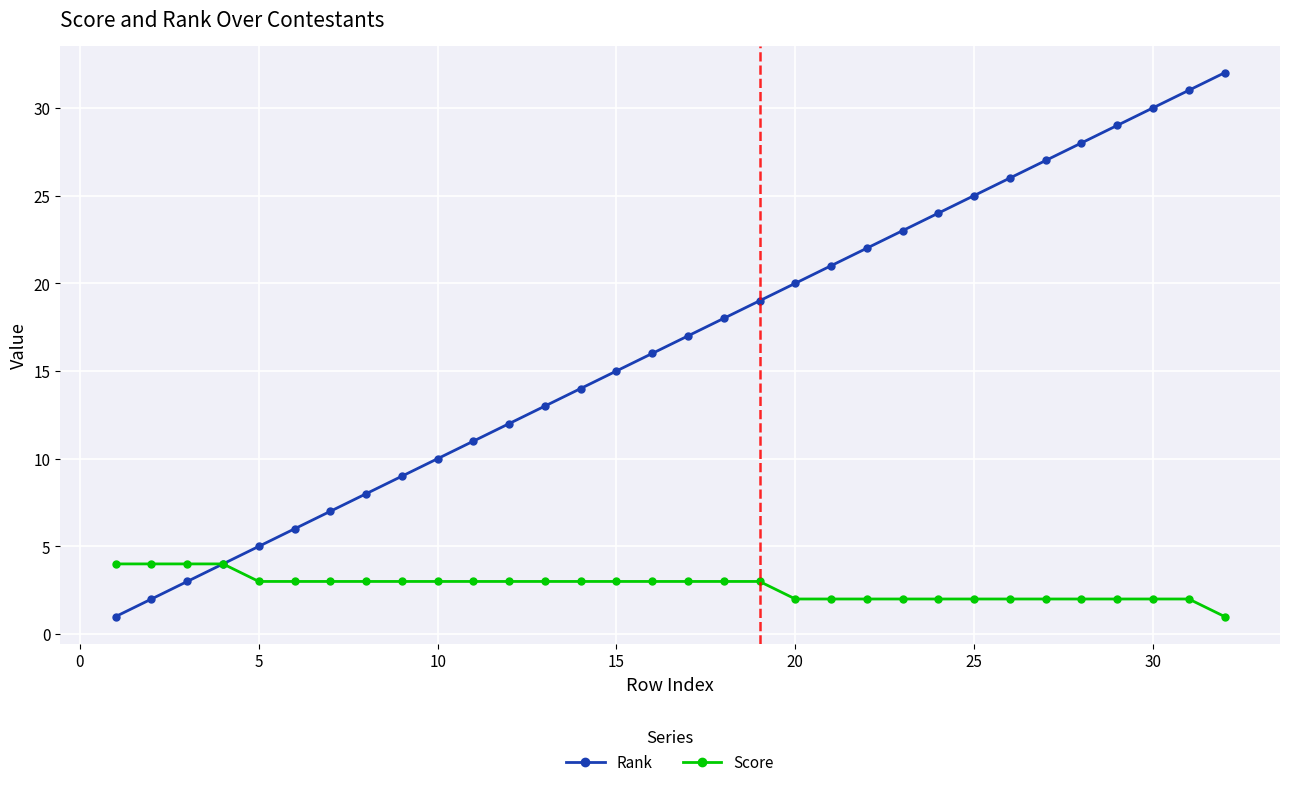

Which series has the largest total across all categories?

Rank